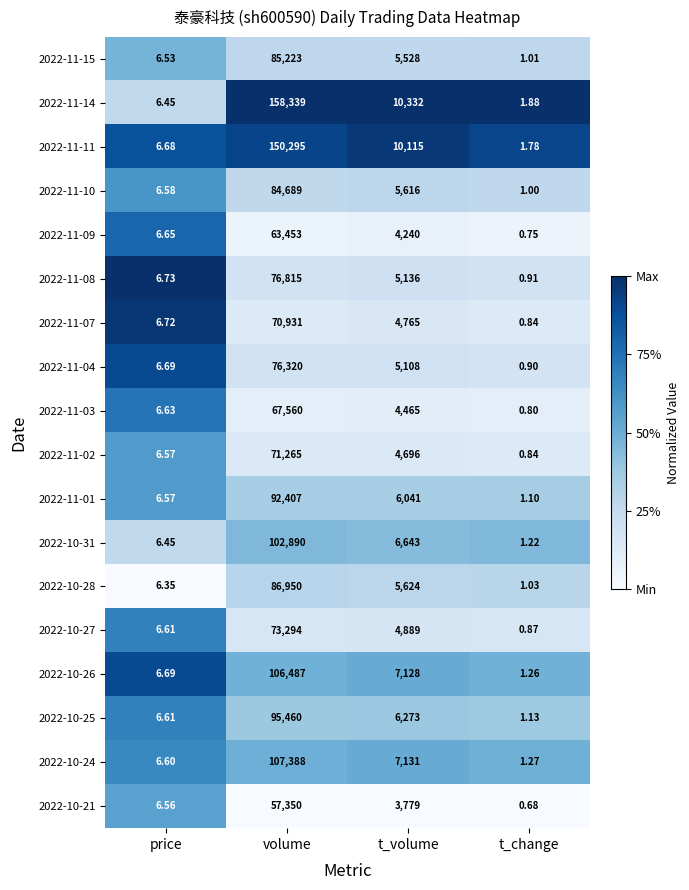

List the labels in order of 2022-11-15 value, smallest first.

t_change, price, t_volume, volume